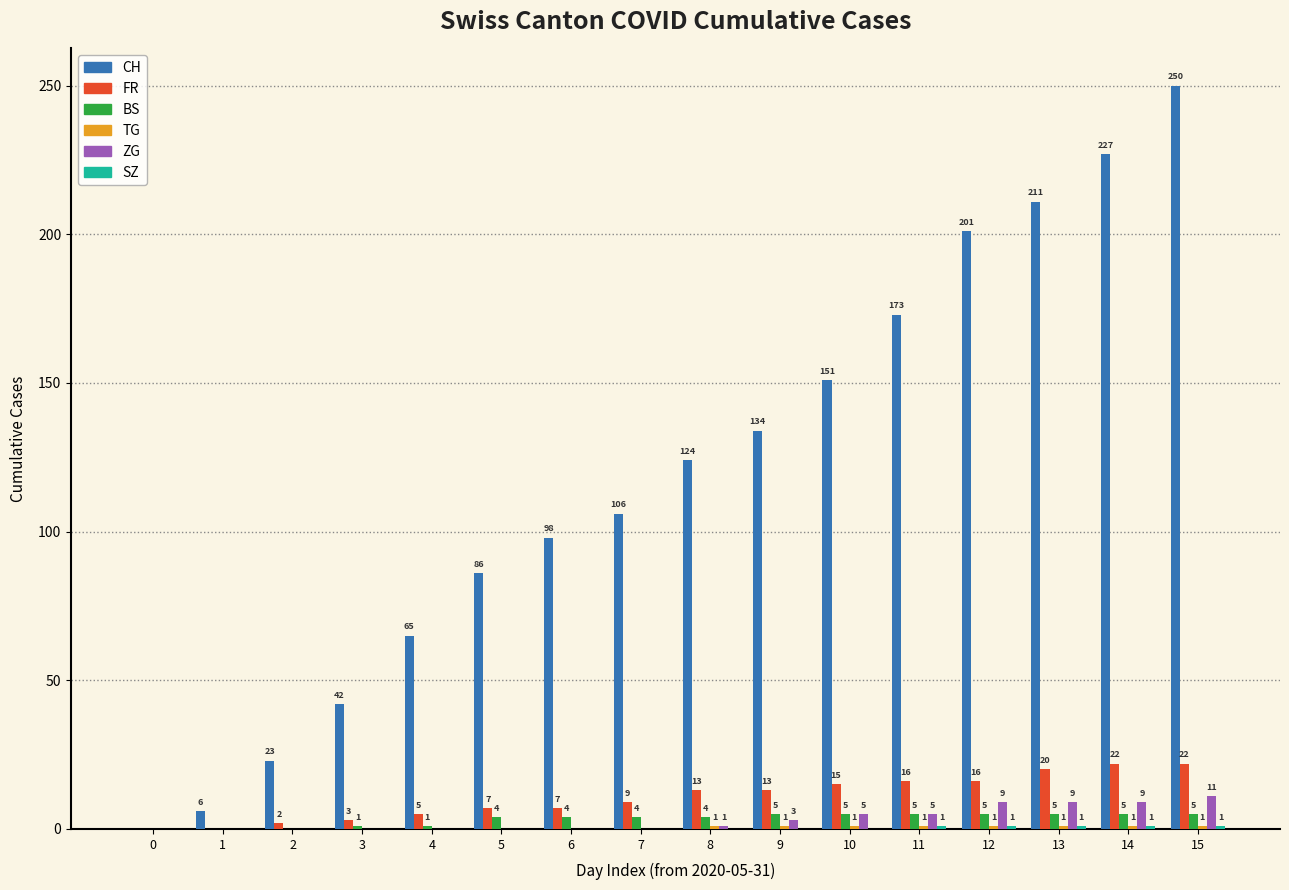

Is the value of CH at 5 greater than the value of BS at 10?

Yes